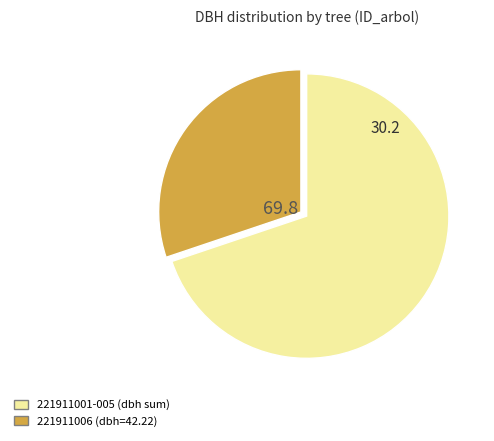

Is there any slice that represents more than half of the pie?

Yes